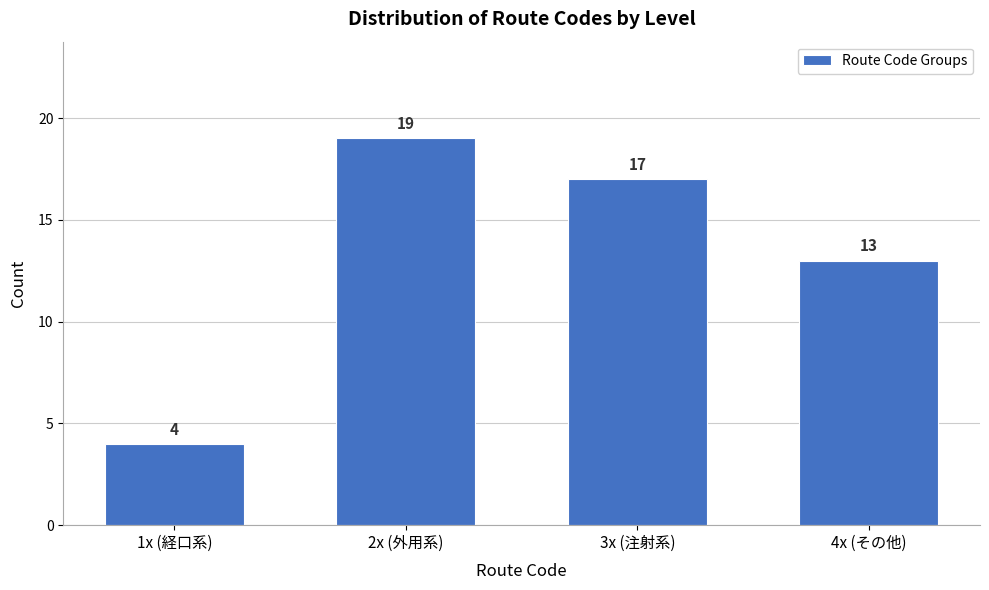

Reading left to right, extract all data points from this chart.

4	19	17	13